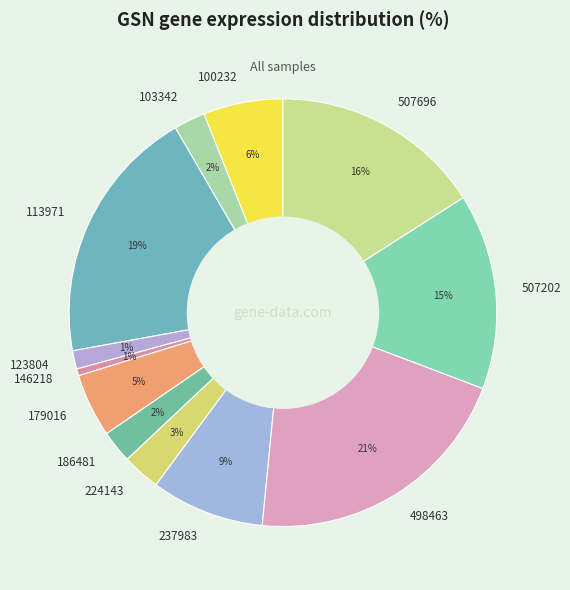

Is the sum of 224143 and 100232 greater than half?

No